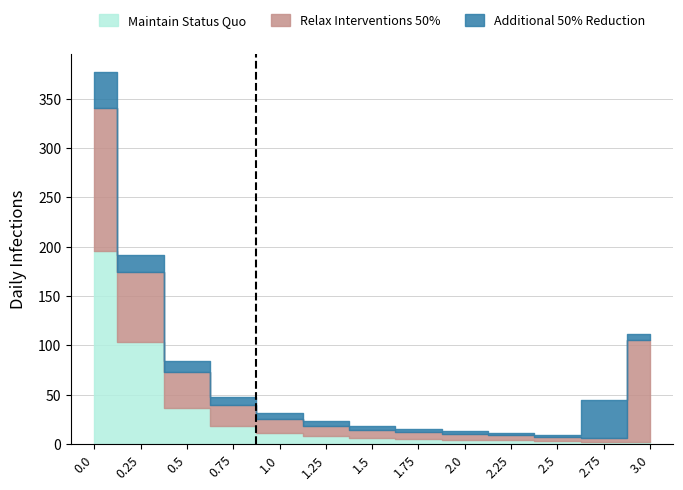

What are all the series names shown in the legend?

Maintain Status Quo, Relax Interventions 50%, Additional 50% Reduction